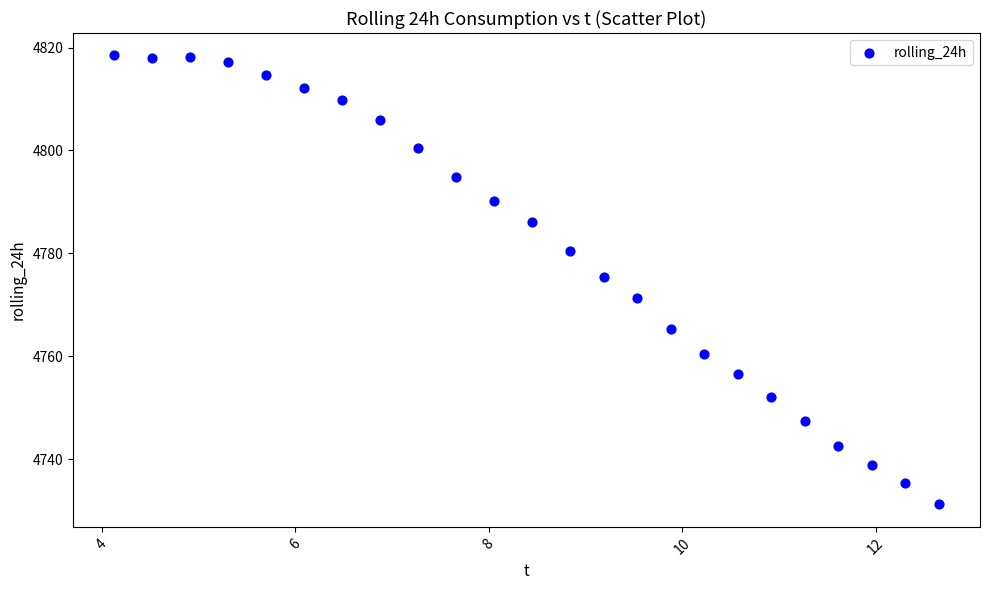

What is the range of Y values (max minus min)?

87.3